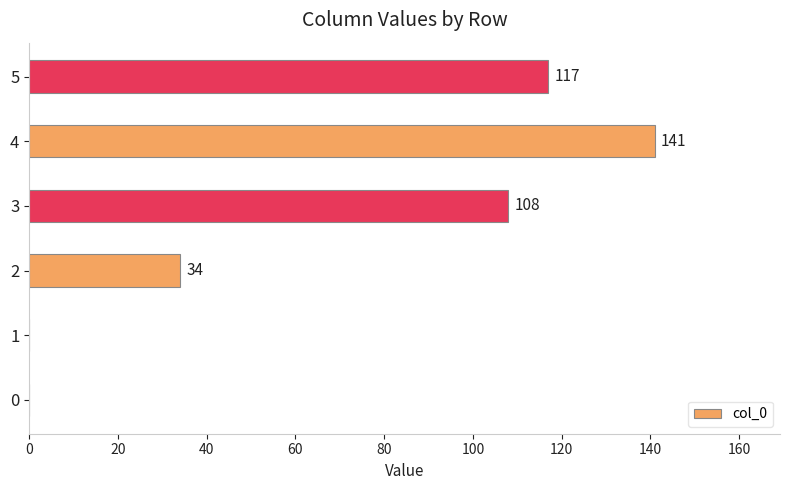

What is the greatest value displayed?

141